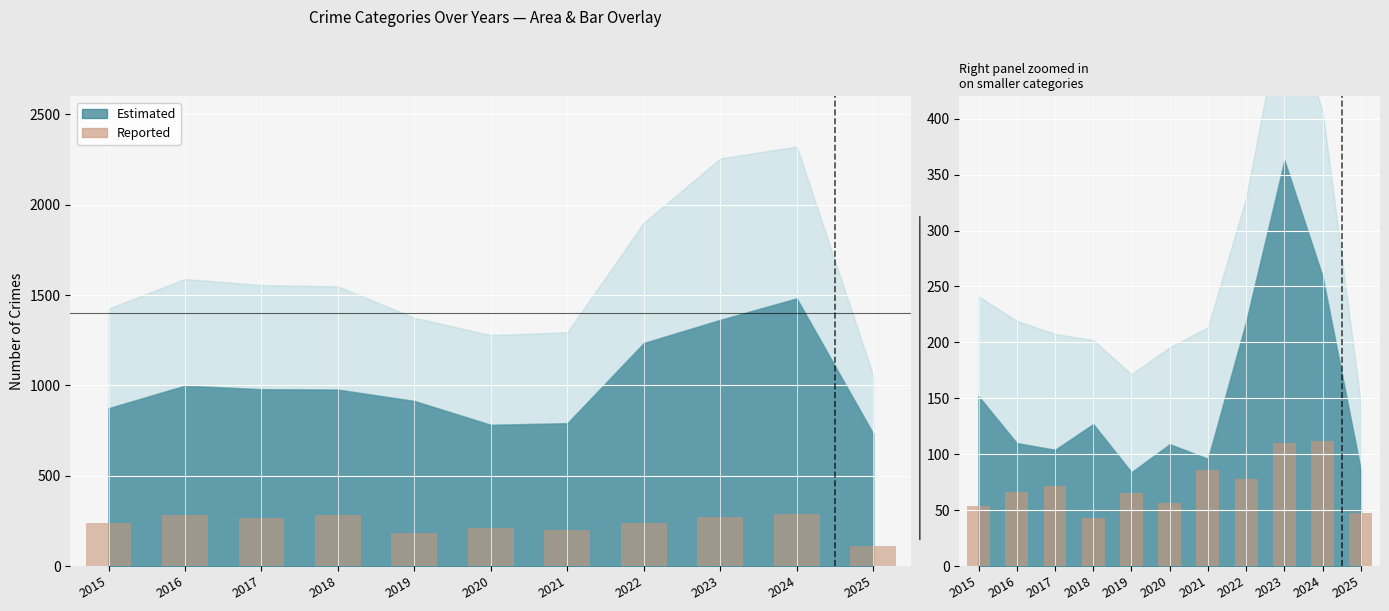

Are the bars grouped side by side (vs. stacked)?

Yes